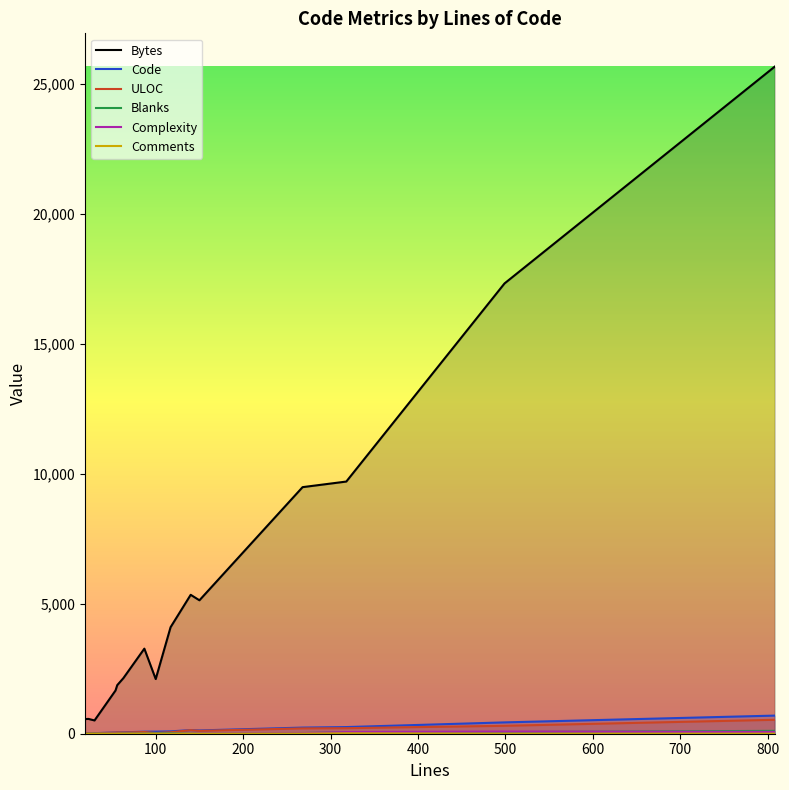

What is the highest value of the Bytes series?

25661